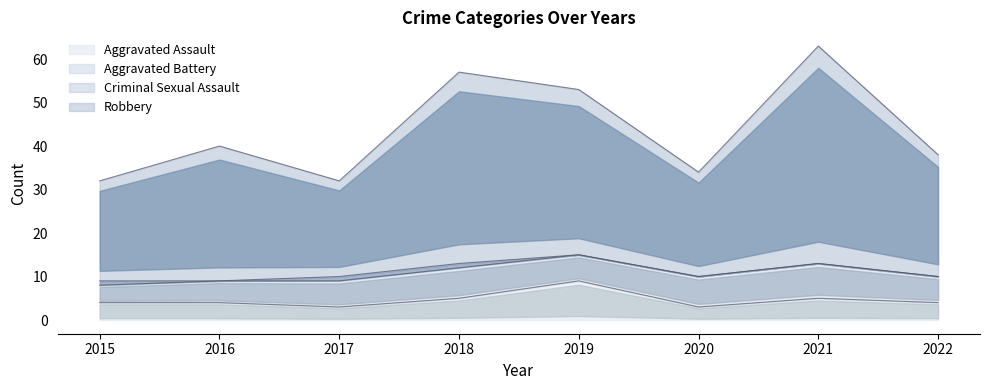

Is it true that Aggravated Assault equals 4 at 2022?

True